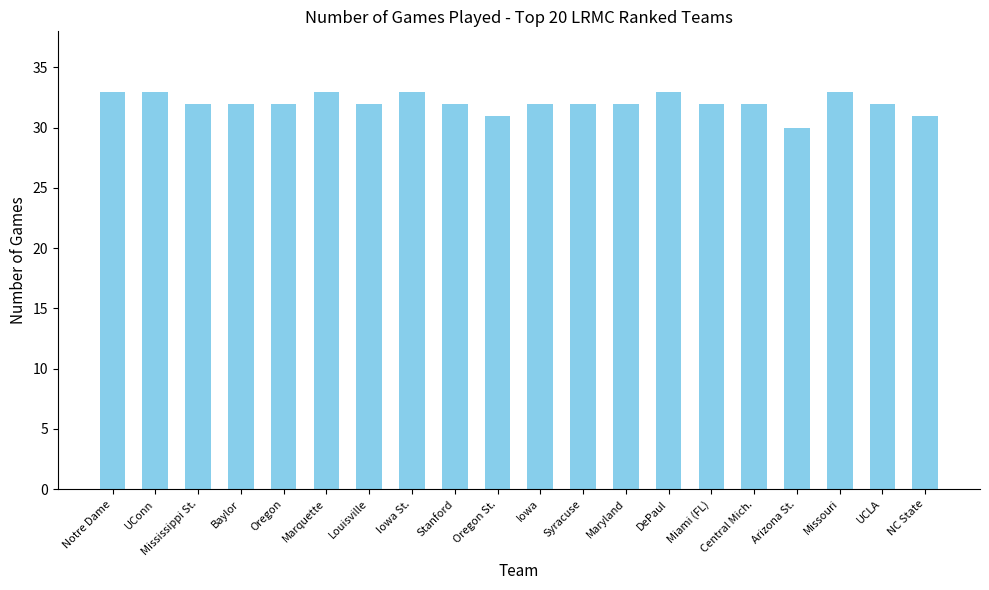

Reading left to right, list all the values displayed in this chart.

Notre Dame=33	UConn=33	Mississippi St.=32	Baylor=32	Oregon=32	Marquette=33	Louisville=32	Iowa St.=33	Stanford=32	Oregon St.=31	Iowa=32	Syracuse=32	Maryland=32	DePaul=33	Miami (FL)=32	Central Mich.=32	Arizona St.=30	Missouri=33	UCLA=32	NC State=31